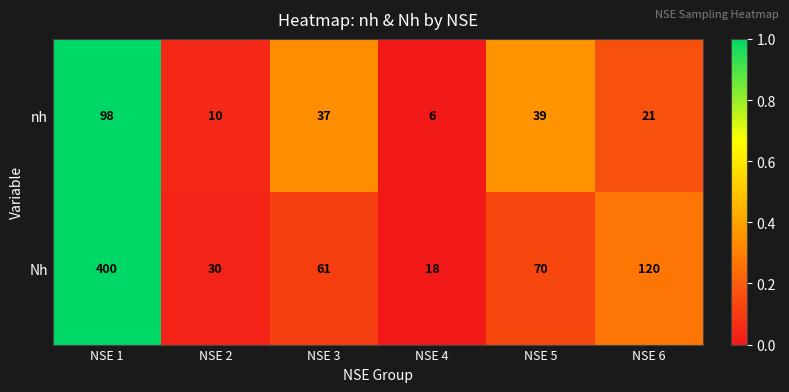

Reading right to left, transcribe all the data shown in this chart.

nh: NSE 6=21	NSE 5=39	NSE 4=6	NSE 3=37	NSE 2=10	NSE 1=98
Nh: NSE 6=120	NSE 5=70	NSE 4=18	NSE 3=61	NSE 2=30	NSE 1=400